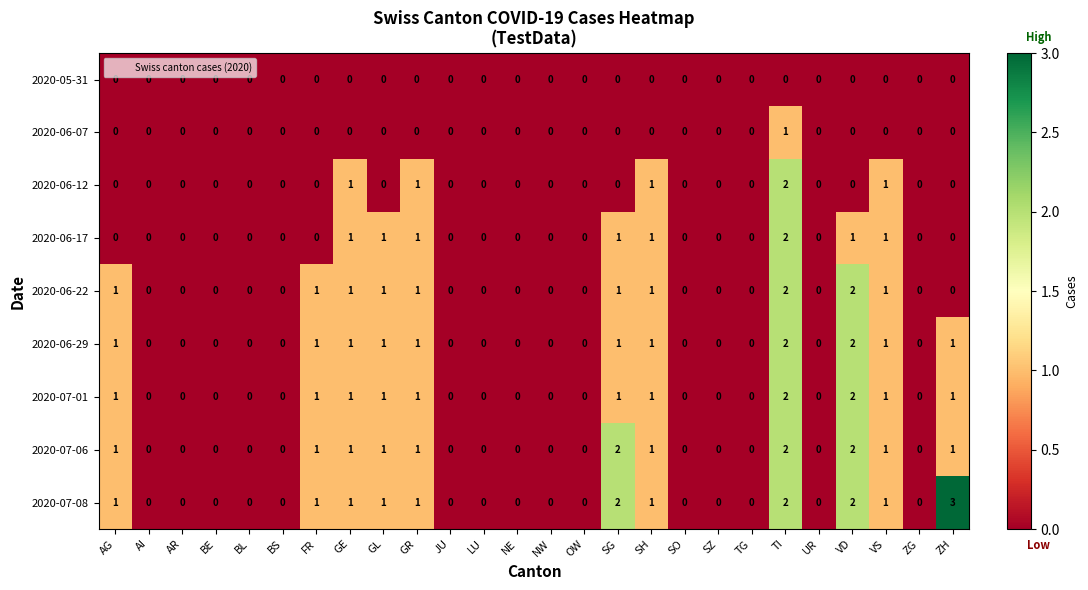

What is the greatest value displayed?

3